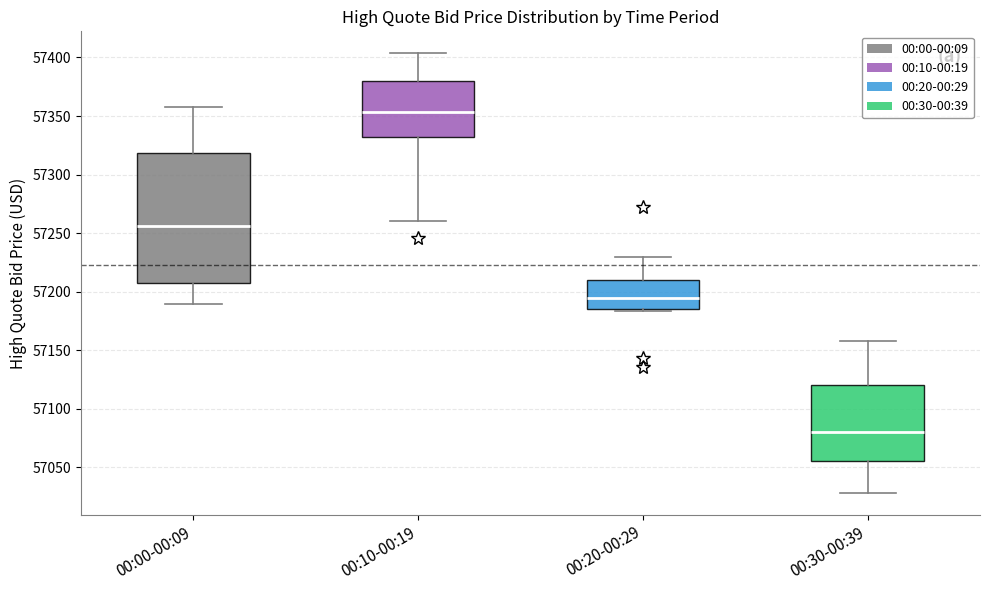

Which box's median line is the highest?

00:10-00:19